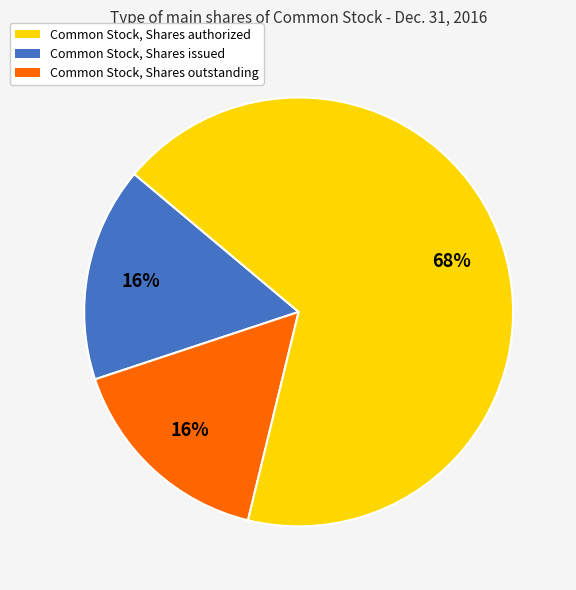

The Common Stock, Shares issued slice represents 16% of the pie. True or false?

True